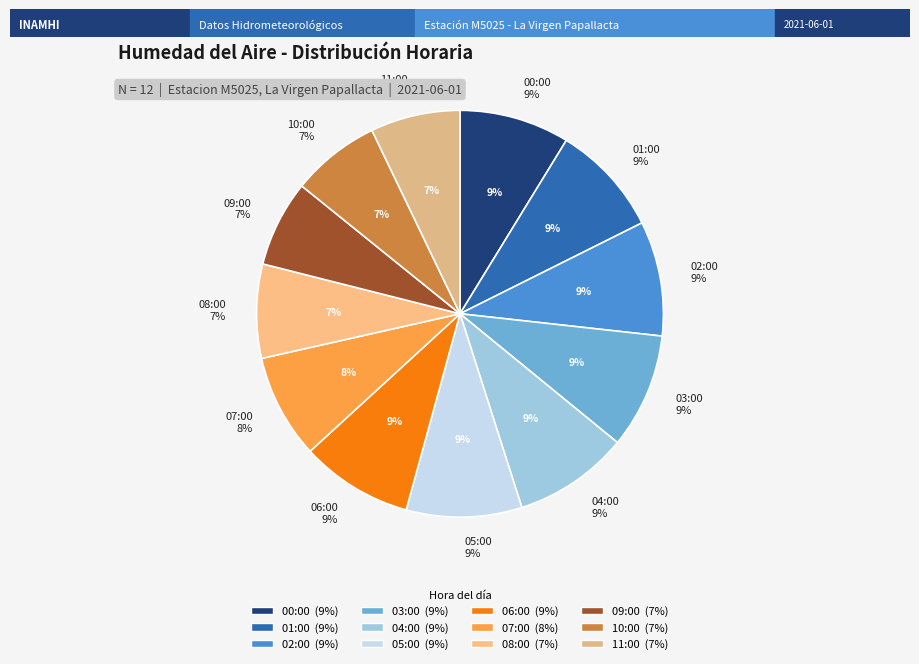

What percentage is NOT represented by 01:00?

91.1%